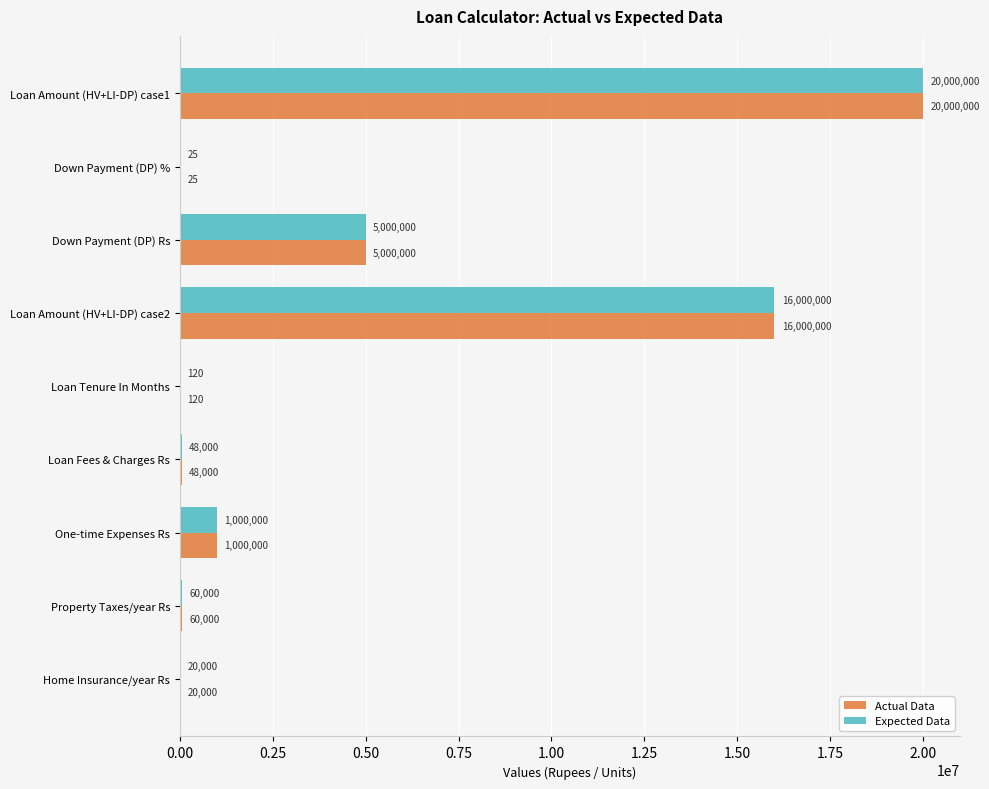

What is the greatest value displayed?

20000000